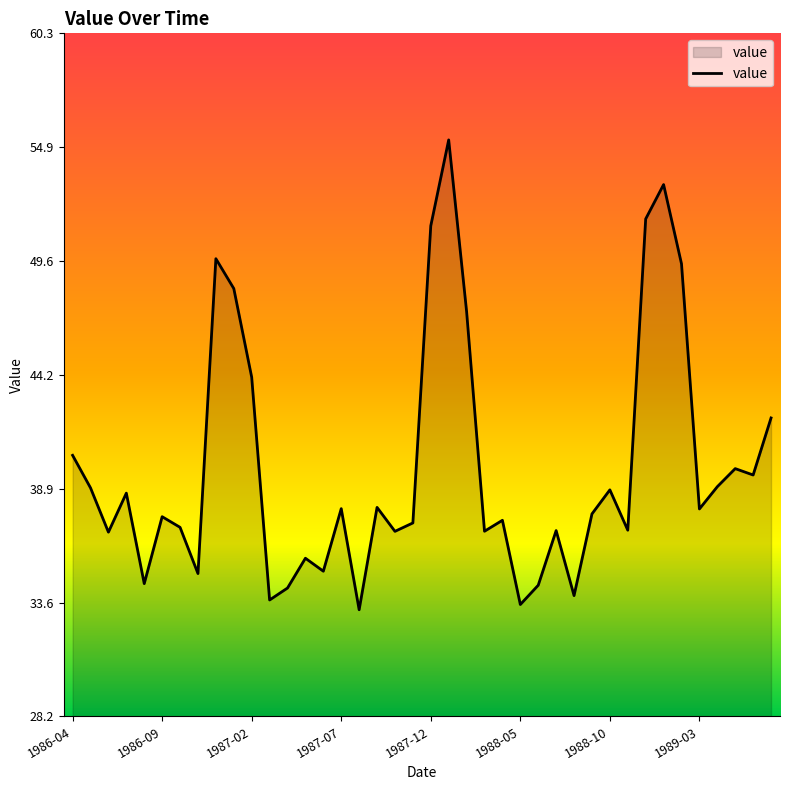

What is the difference between the maximum and minimum values?

22.0